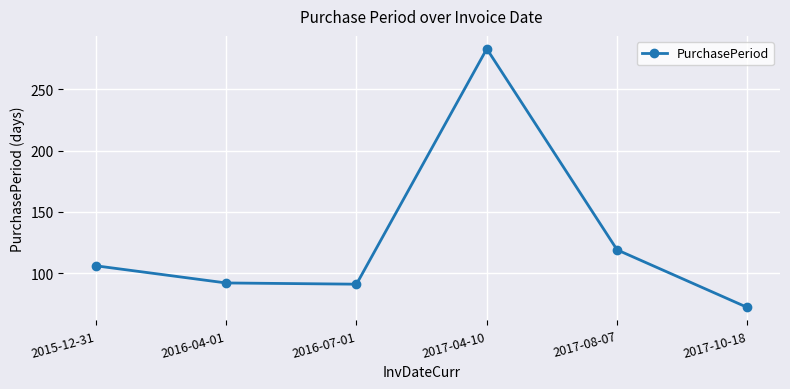

Is this an area chart (filled region under the line)?

No